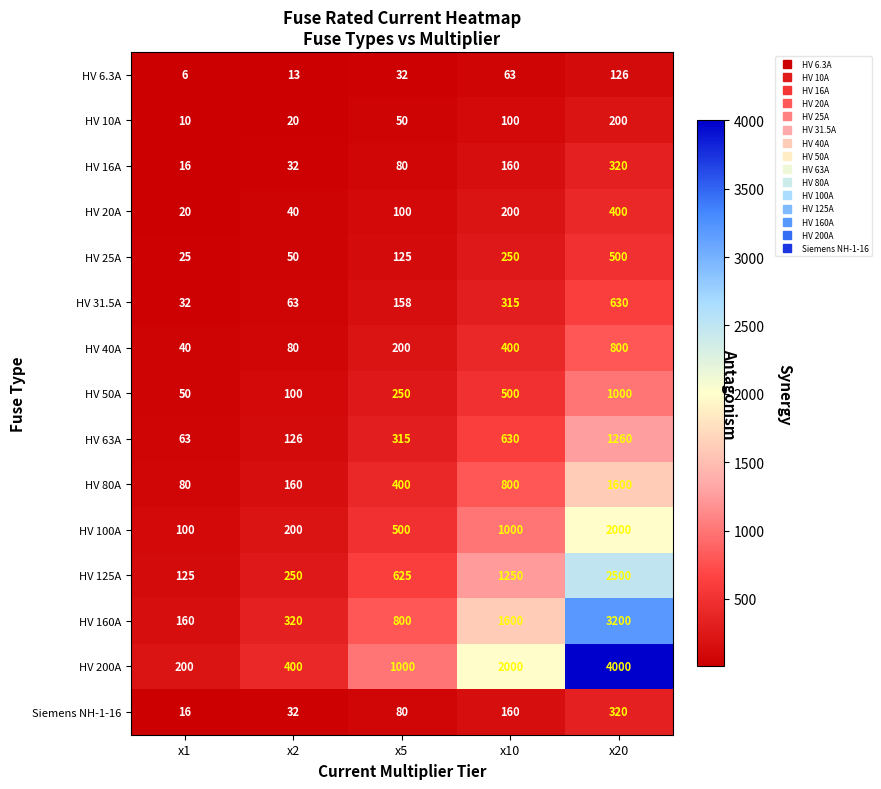

List the labels in order of HV 125A value, largest first.

x20, x10, x5, x2, x1